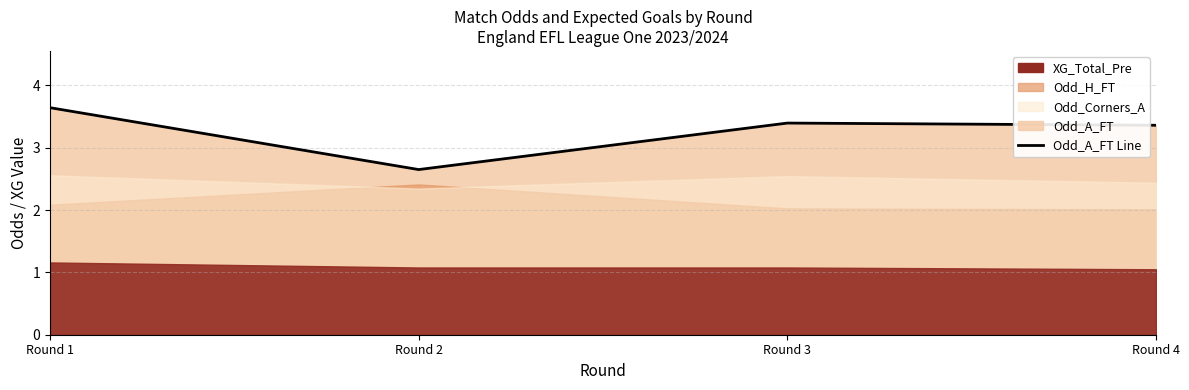

Which has a higher value, Round 1 or Round 4?

Round 1